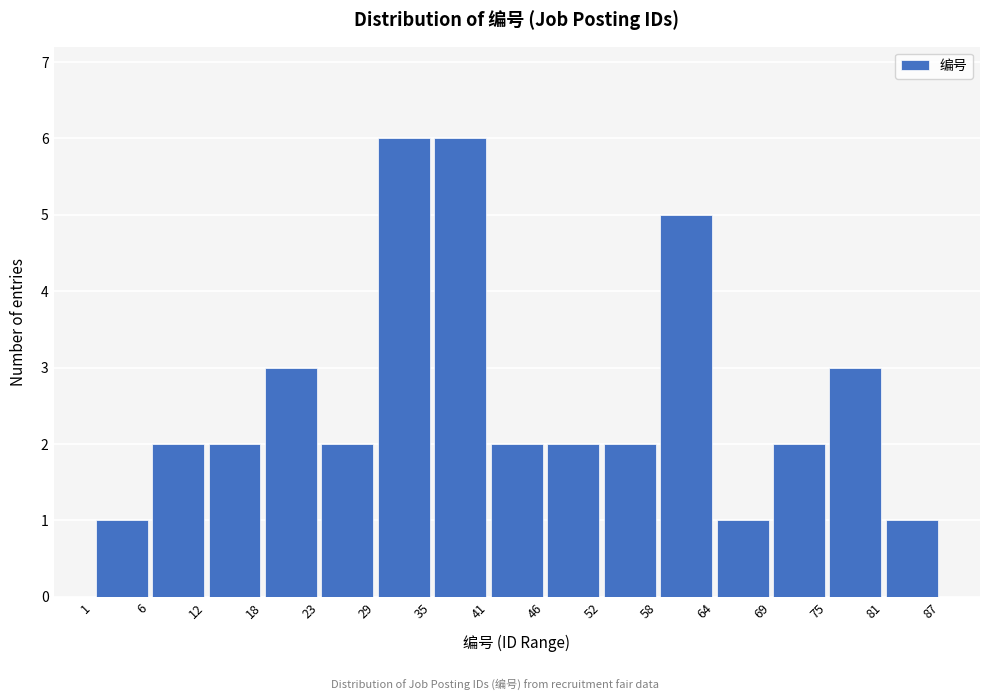

Reading left to right, transcribe this chart: for each bar, give the range it covers on the x-axis and its height. The values are not printed on the chart, so give them approximately, as read against the axis.

1 to 6: 1
6 to 12: 2
12 to 18: 2
18 to 23: 3
23 to 29: 2
29 to 35: 6
35 to 41: 6
41 to 46: 2
46 to 52: 2
52 to 58: 2
58 to 64: 5
64 to 69: 1
69 to 75: 2
75 to 81: 3
81 to 87: 1